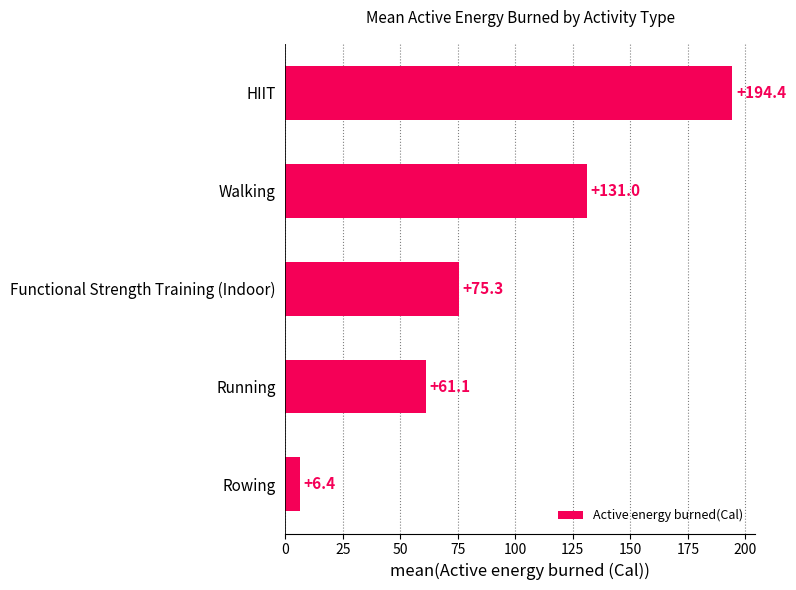

Rank the categories by value from highest to lowest.

HIIT, Walking, Functional Strength Training (Indoor), Running, Rowing